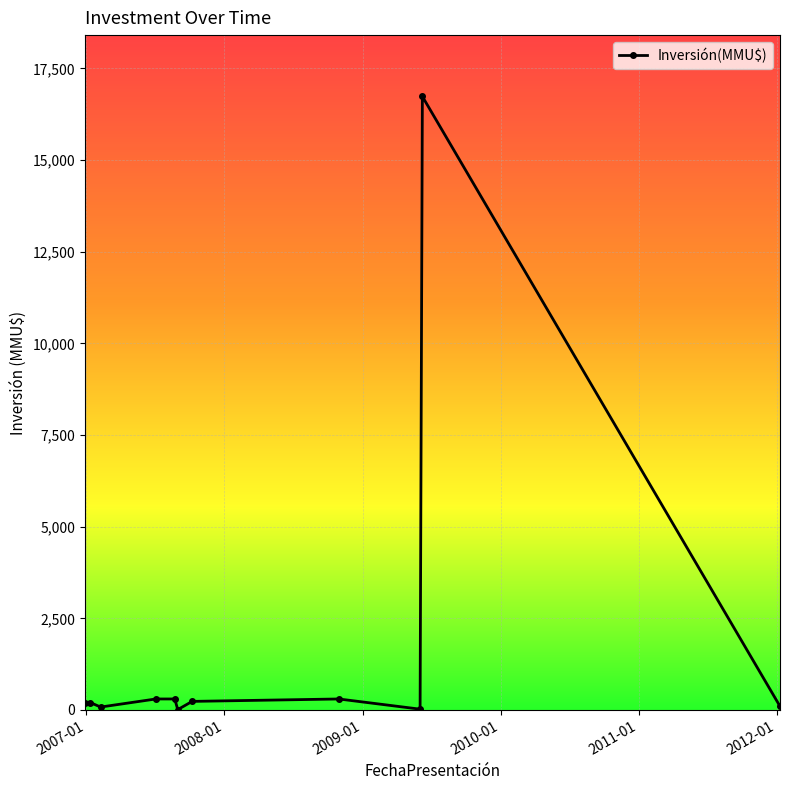

True or false: there are more than 0 points higher than both neighbors.

True